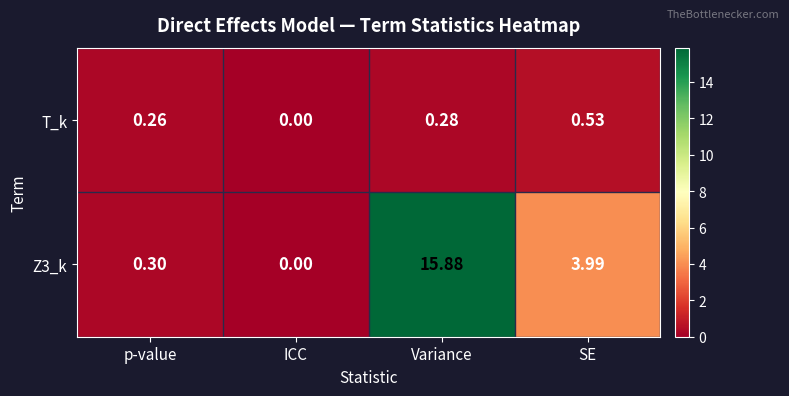

Which series changed the most between p-value and SE?

Z3_k